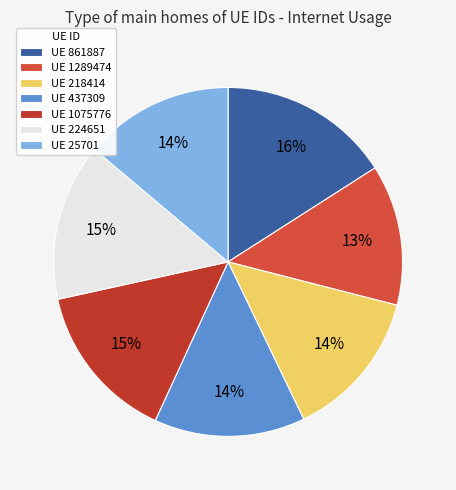

How many slices are in this pie chart?

7